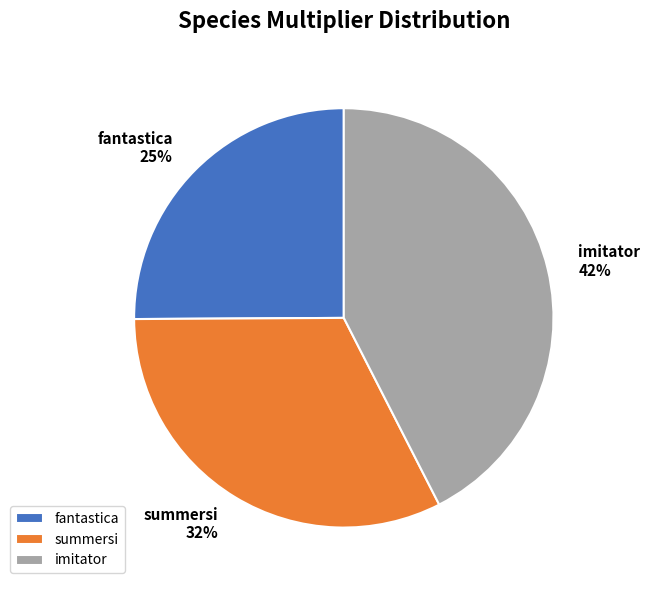

Count the number of slices in the pie.

3